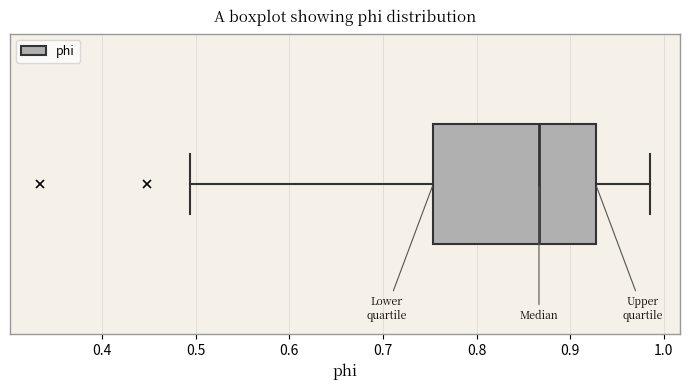

Where is the left edge of the box on the x-axis? The values are not printed on the chart, so give them approximately, as read against the axis.

0.75